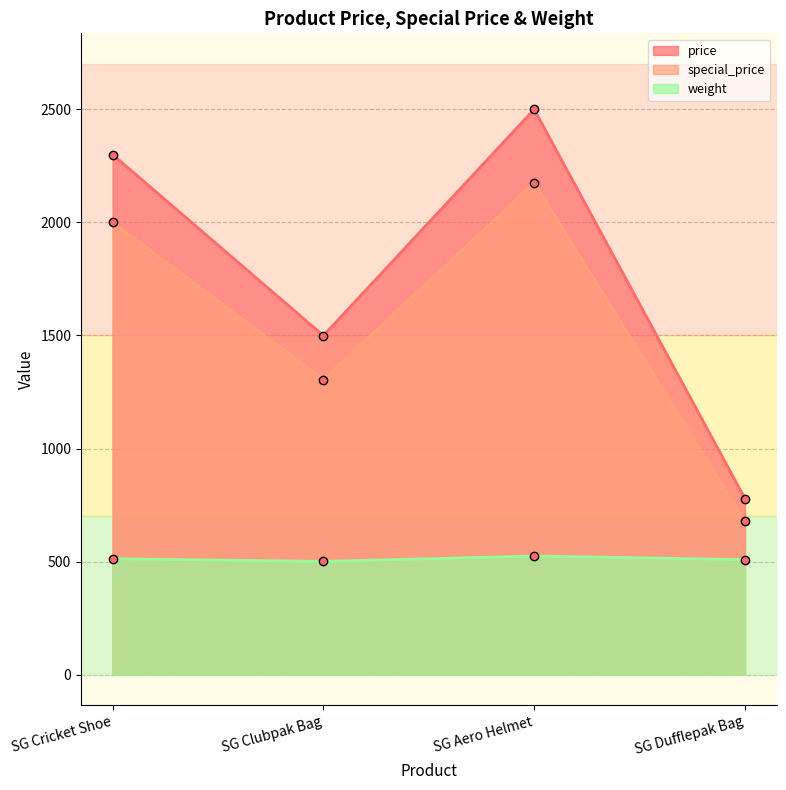

In price, how many points are lower than both neighbors (excluding endpoints)?

1